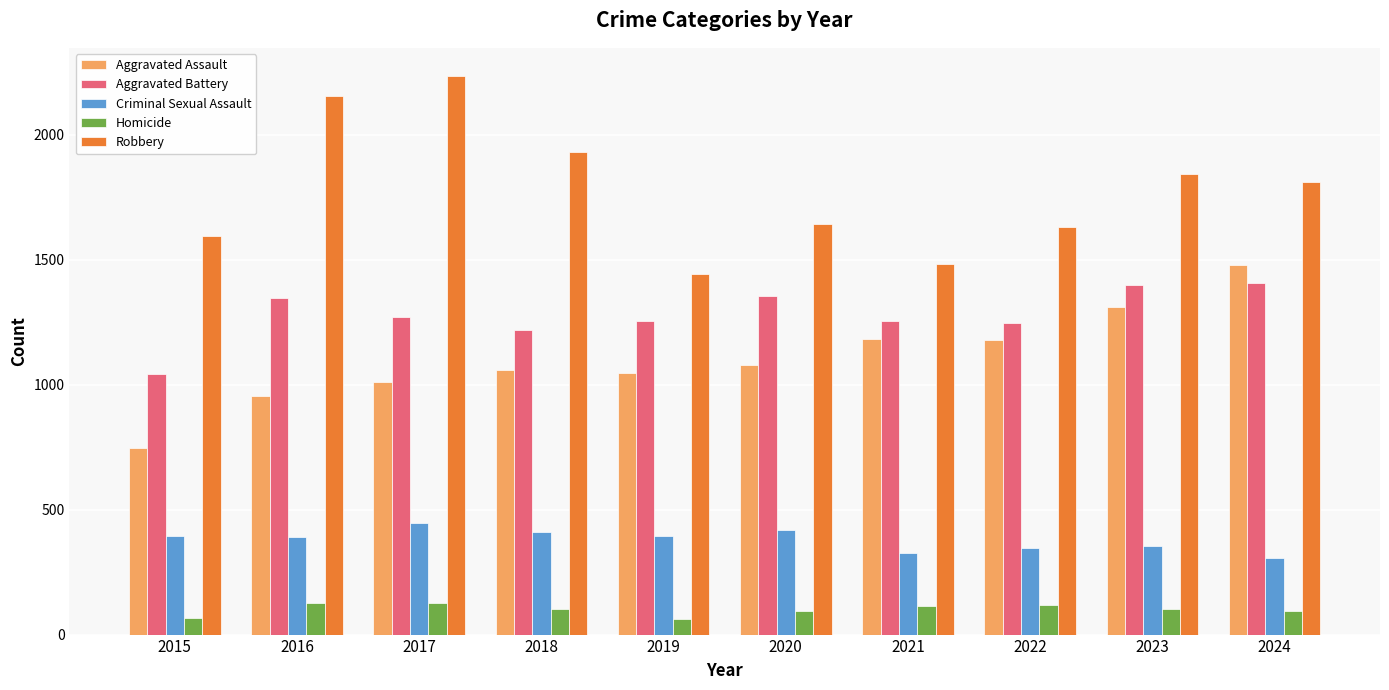

How many distinct data groups are displayed?

5